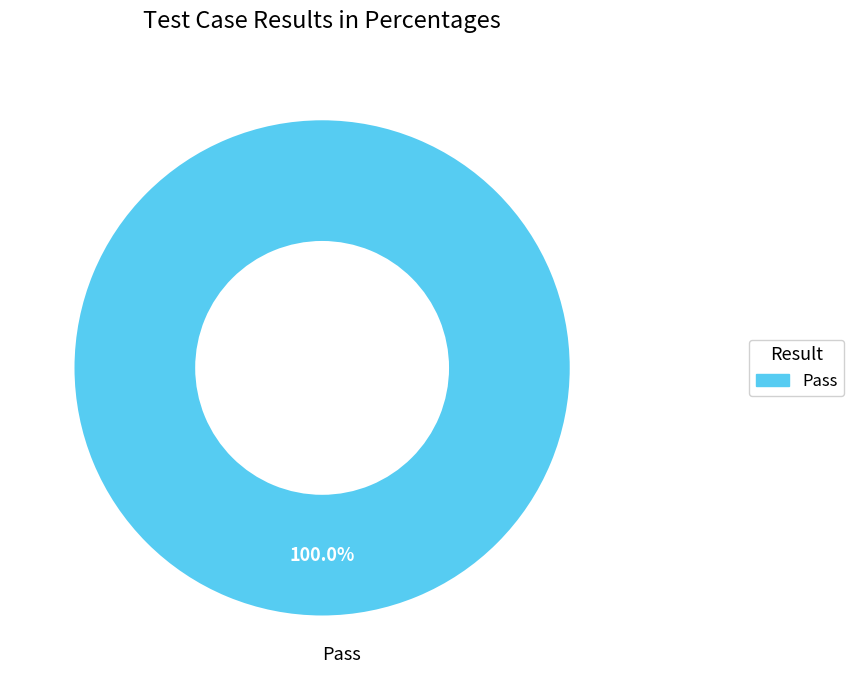

Is Pass the majority of the pie?

Yes